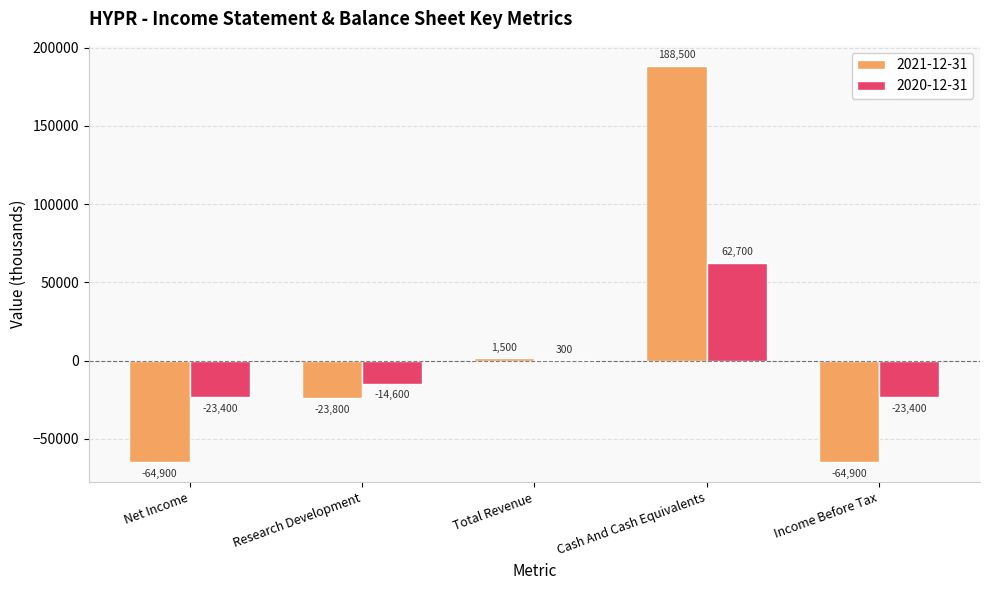

Which series changed the most between Net Income and Cash And Cash Equivalents?

2021-12-31